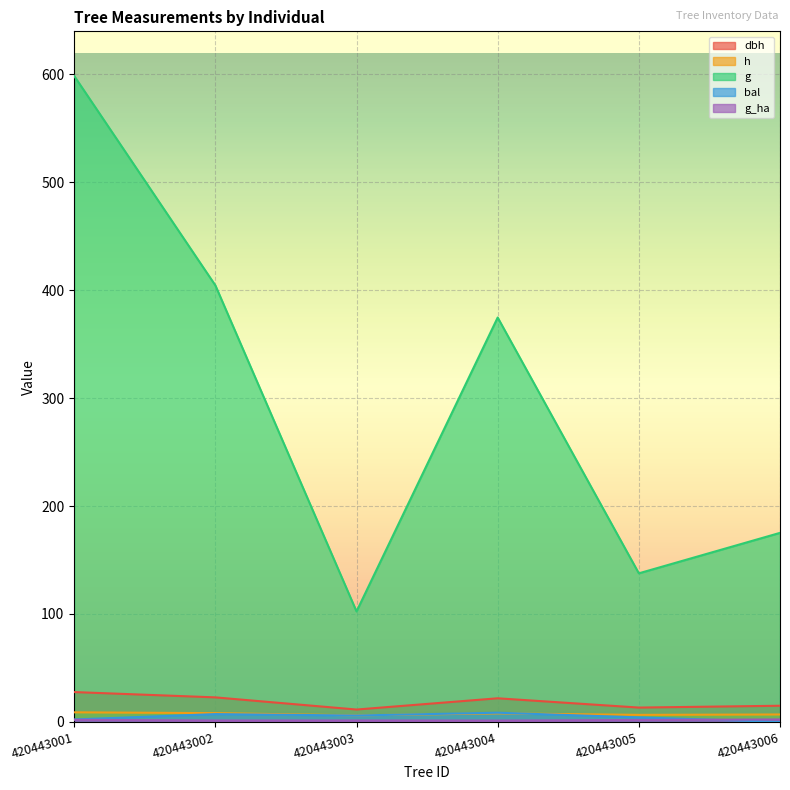

Where is the first local minimum for dbh?

420443003